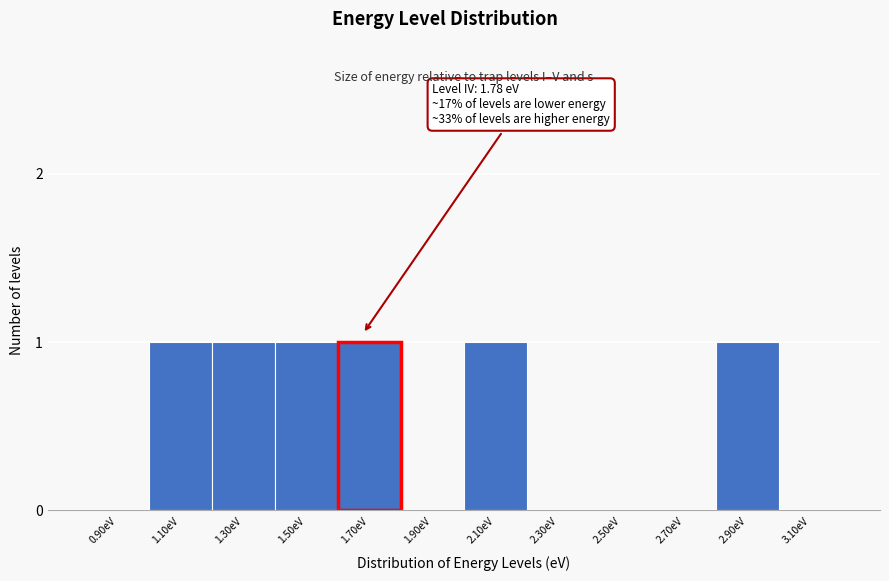

Reading right to left, what are all the values shown in this chart?

3.10eV=0	2.90eV=1	2.70eV=0	2.50eV=0	2.30eV=0	2.10eV=1	1.90eV=0	1.70eV=1	1.50eV=1	1.30eV=1	1.10eV=1	0.90eV=0